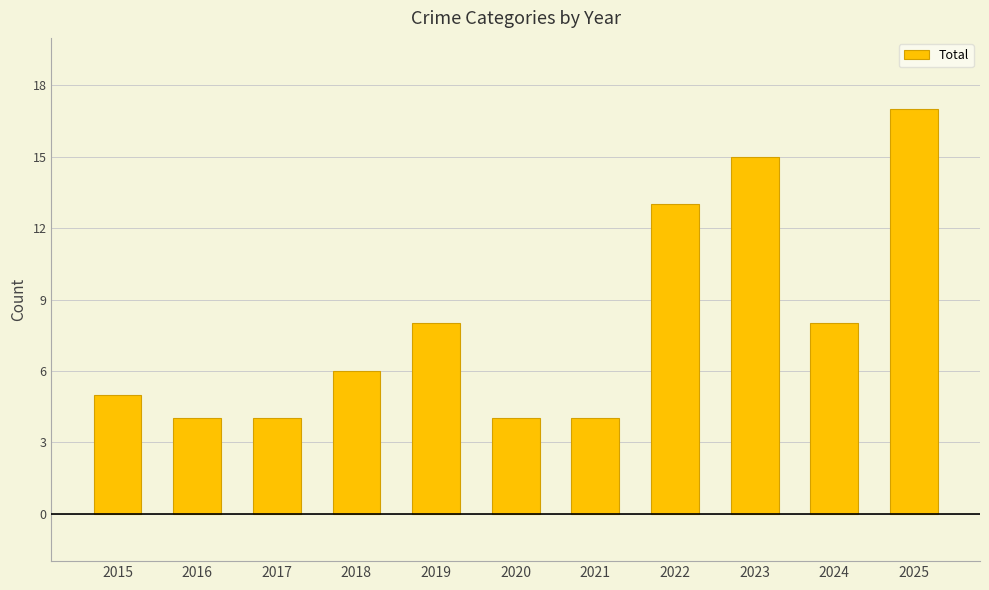

What is the sum of the values at 2021 and 2022?

17